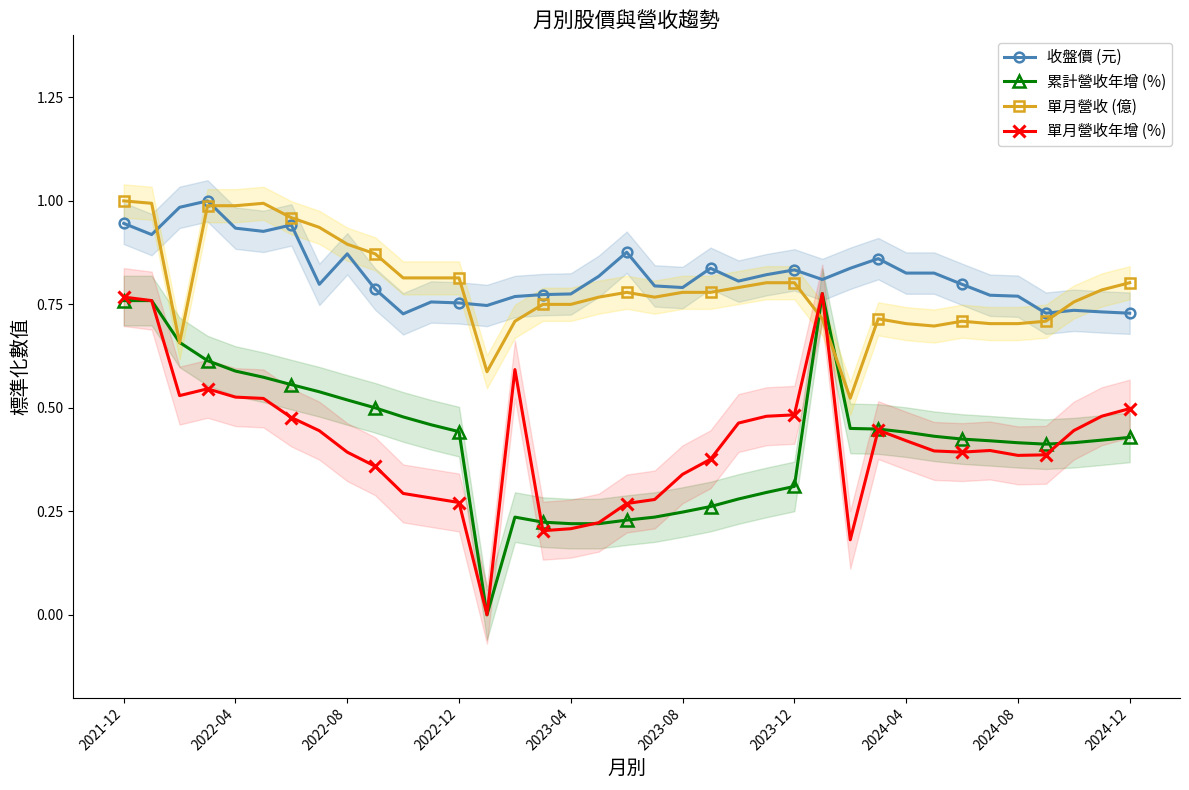

Is this an area chart (filled region under the line)?

No